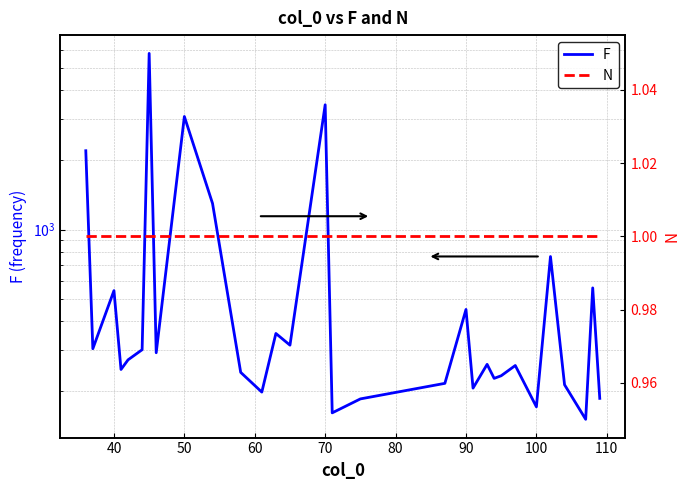

True or false: F and N cross at least once.

False